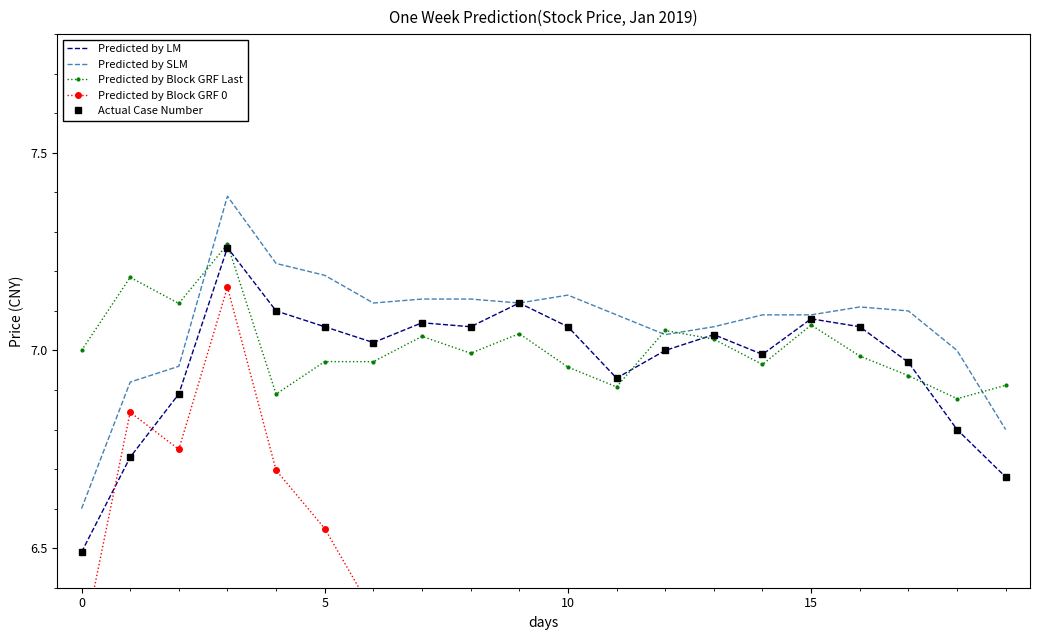

In Actual Case Number, how many points are higher than both neighbors (excluding endpoints)?

5